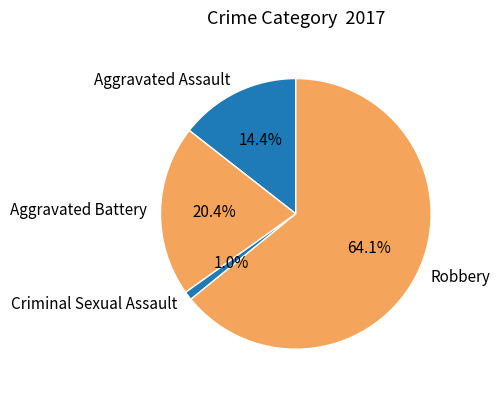

The Criminal Sexual Assault slice represents 1% of the pie. True or false?

True